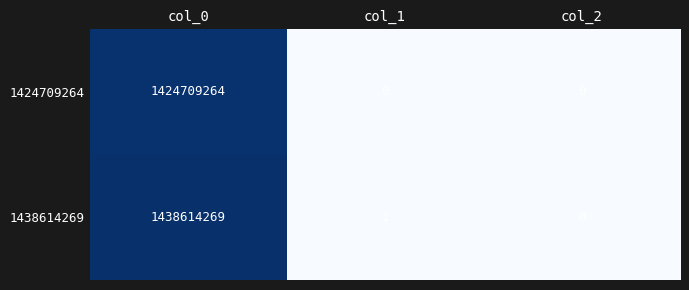

Between col_0 and col_1, which series saw the biggest shift?

1438614269